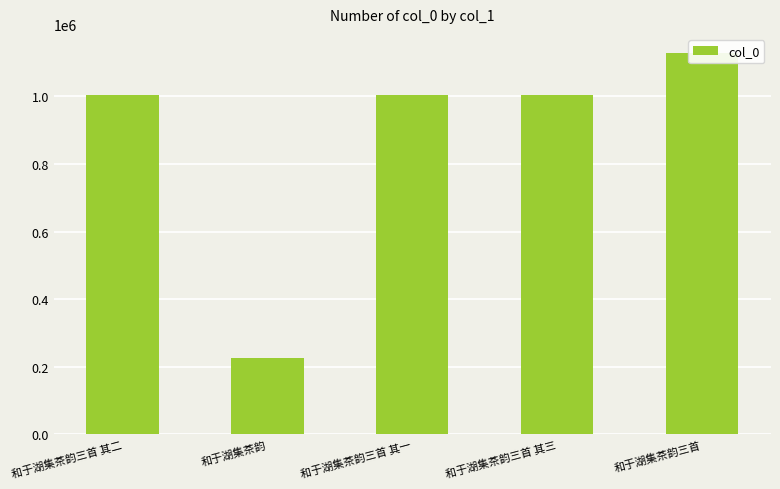

At which category does the chart reach its minimum across all series?

和于湖集茶韵